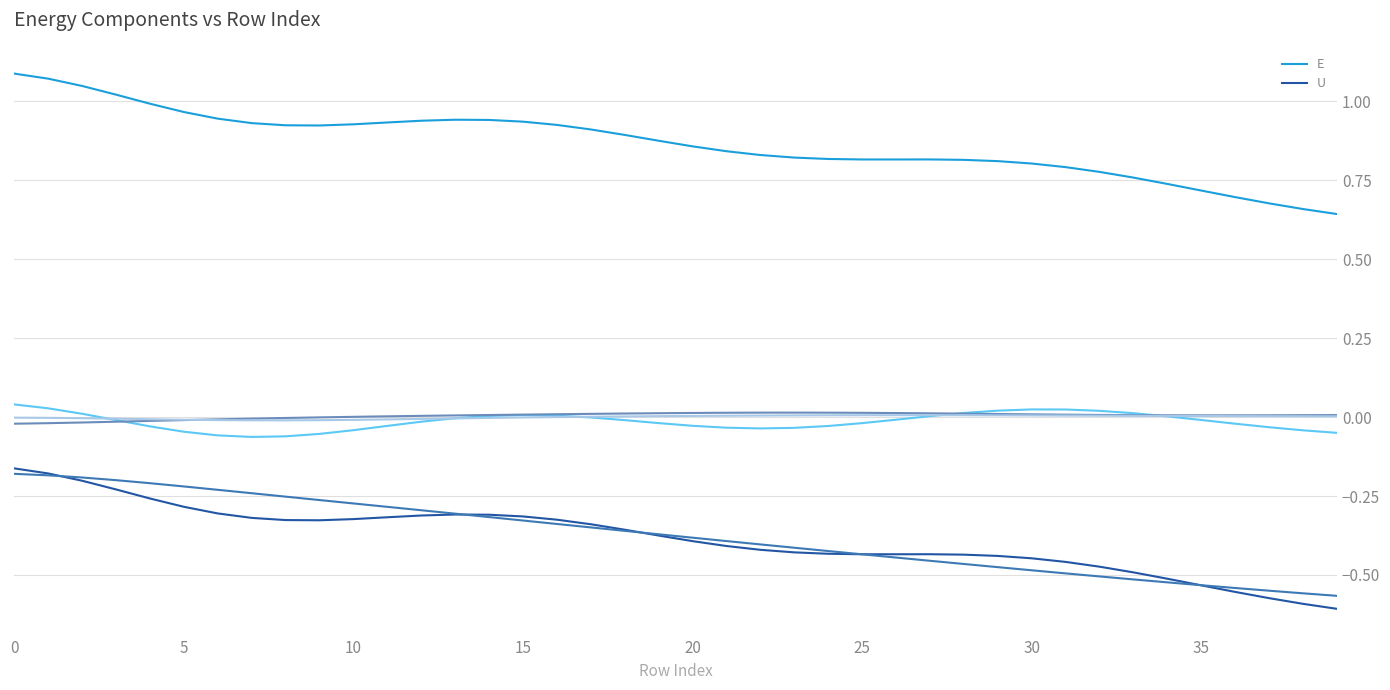

Where is the first local minimum for U?

9